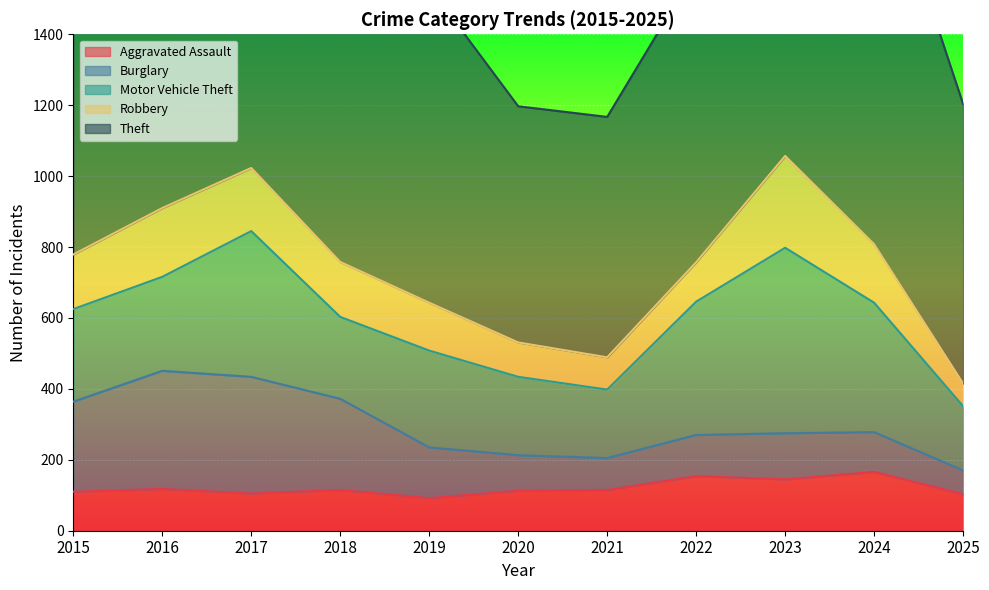

At which label is Theft closest to 909?

2017